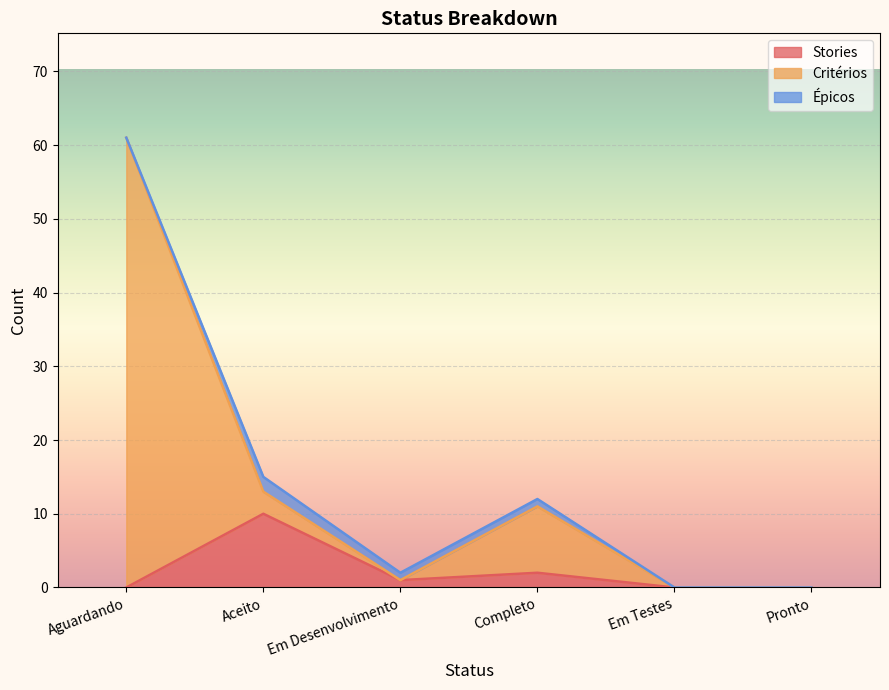

What is the sum of the Critérios values at Em Testes and Aguardando?

61